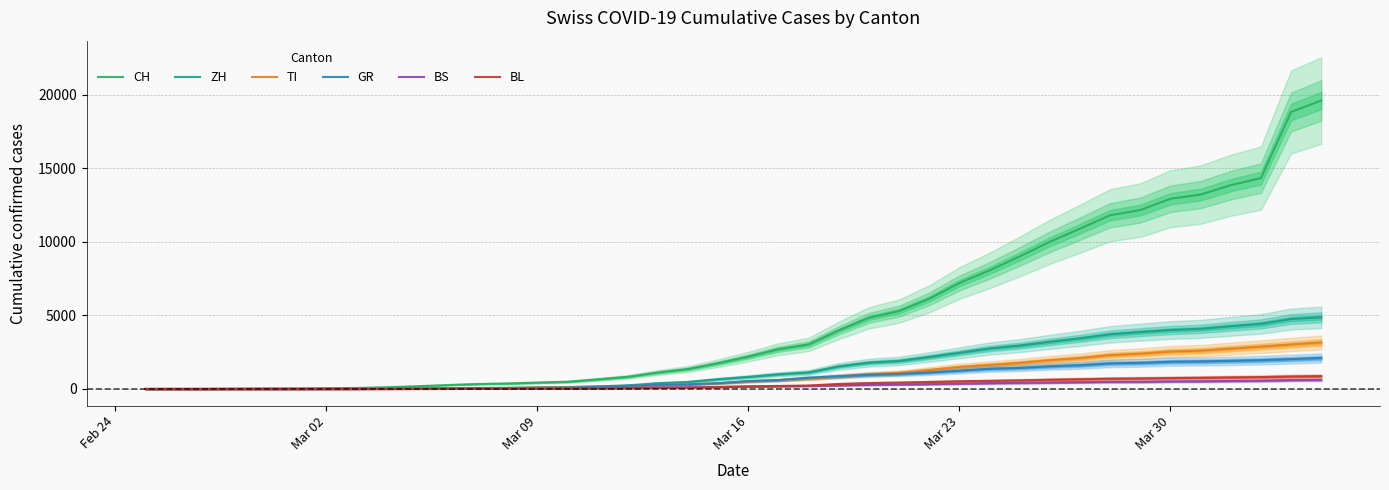

What is the maximum value for TI?

3163